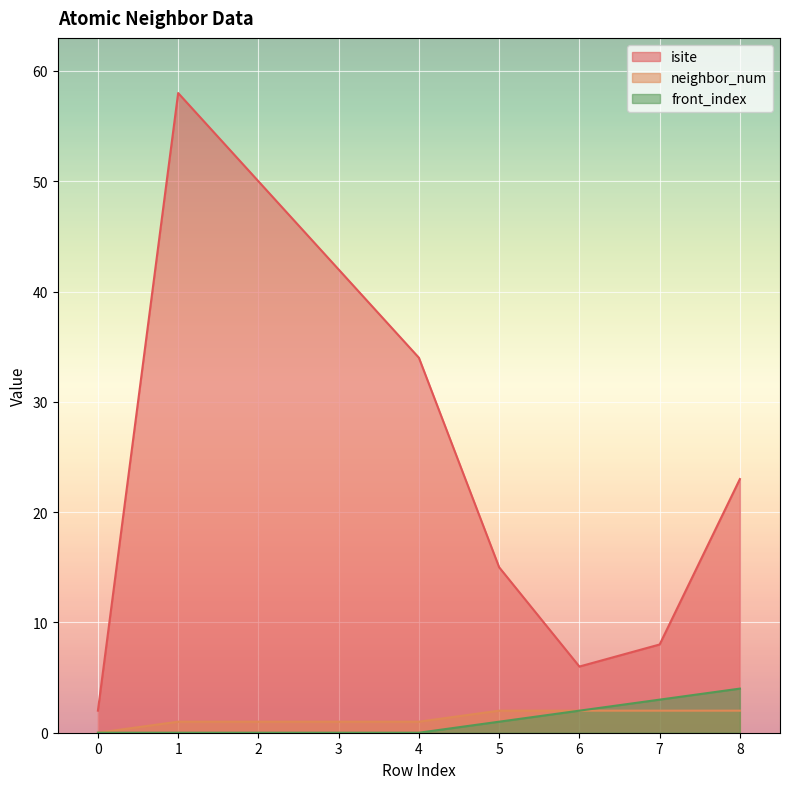

How many interior local peaks does the isite series have?

1